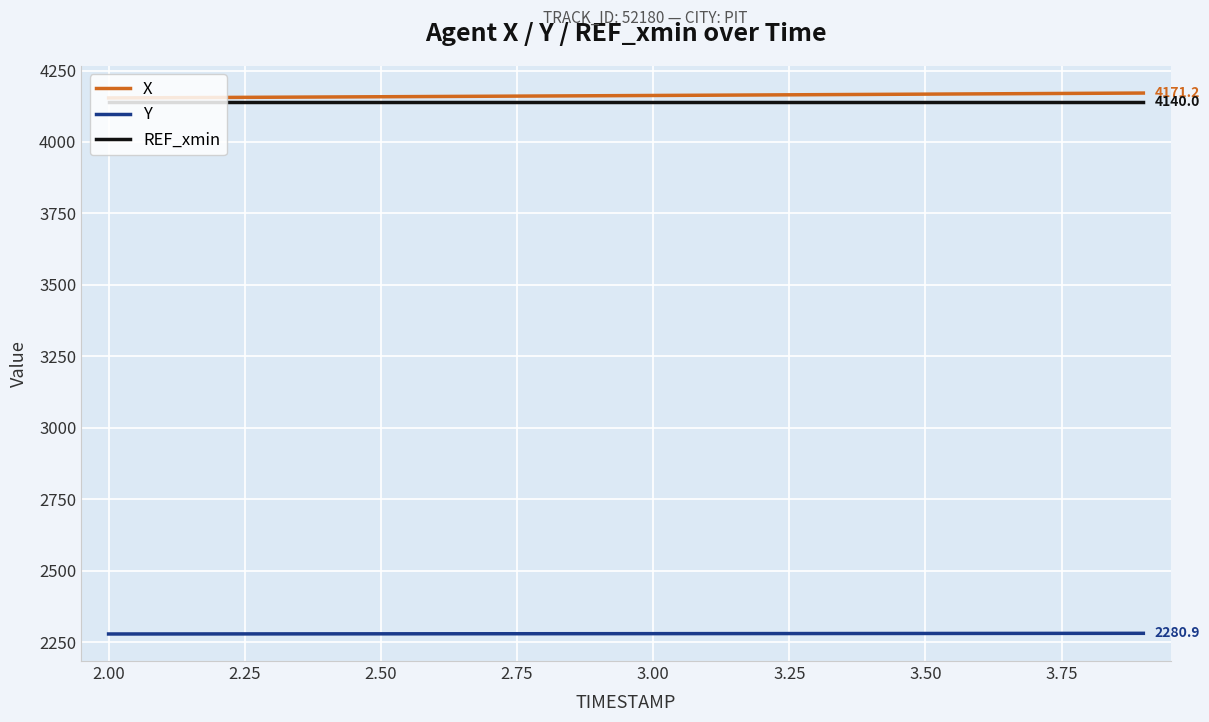

What is the minimum value shown in the chart?

2278.5